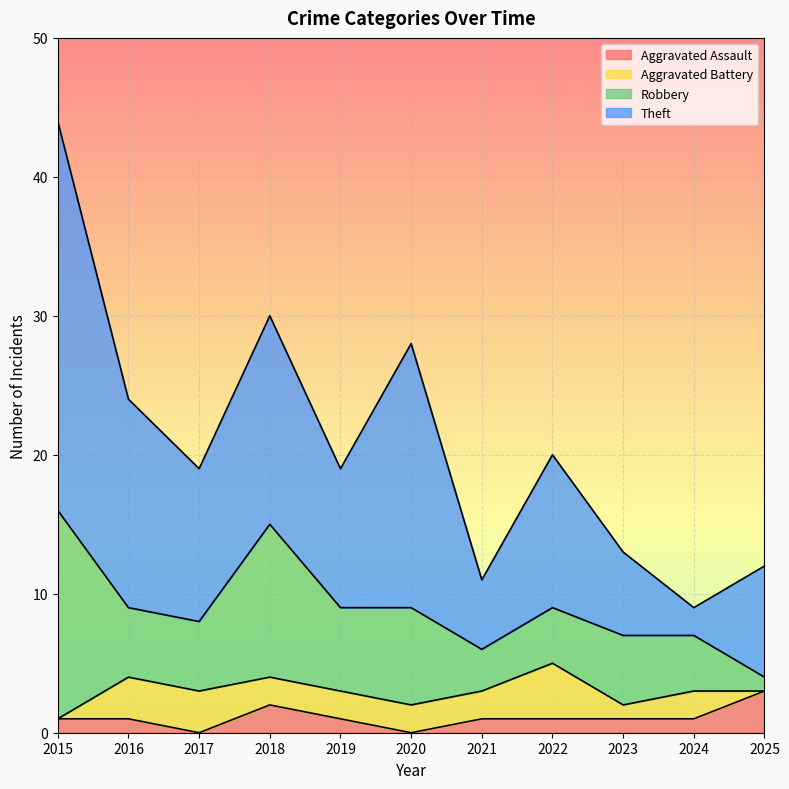

Rank the series at 2019 from highest to lowest value.

Theft, Robbery, Aggravated Battery, Aggravated Assault